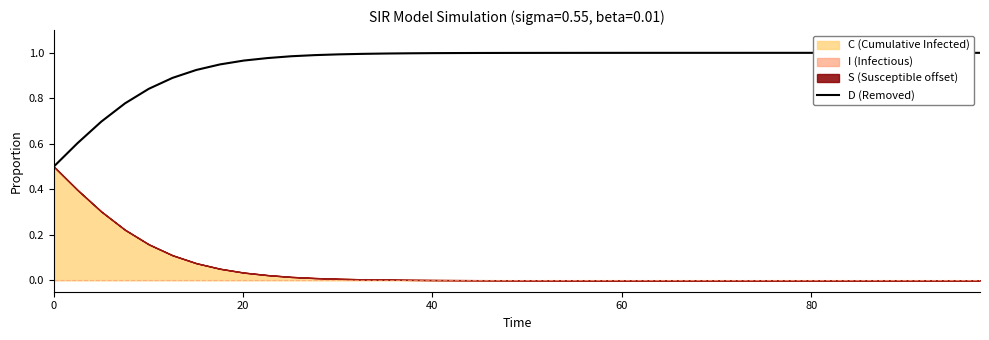

What is the approximate value at 0?

0.5